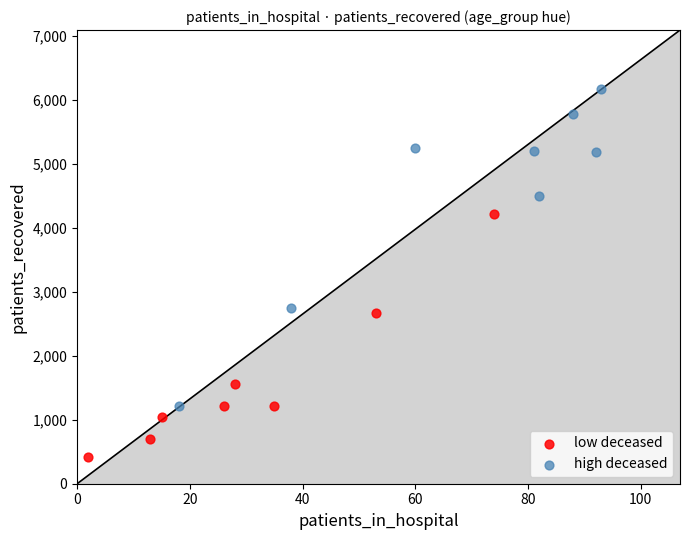

Which series contains the highest Y value?

high deceased